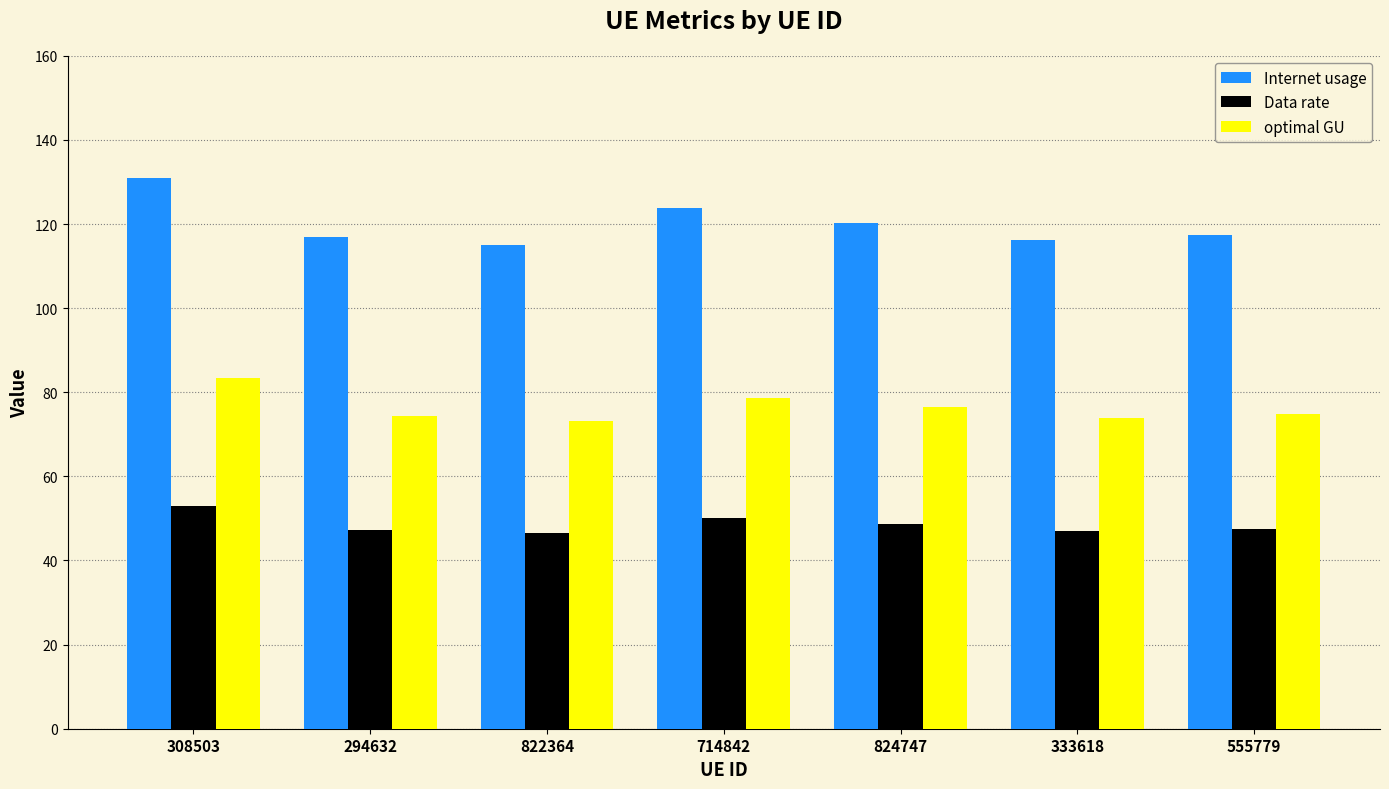

At 333618, list the series in order from largest to smallest.

Internet usage, optimal GU, Data rate